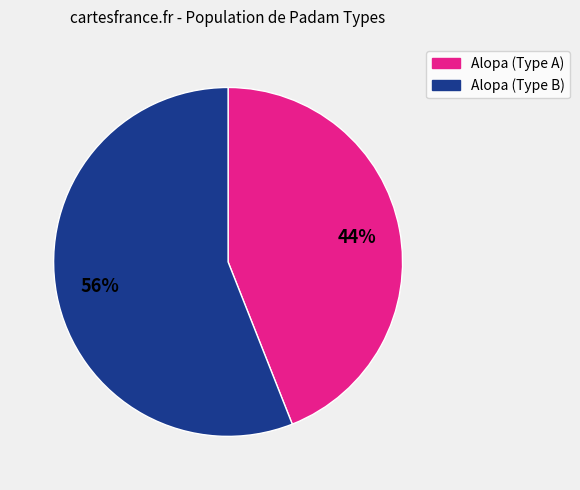

Is there a majority slice in this chart?

Yes